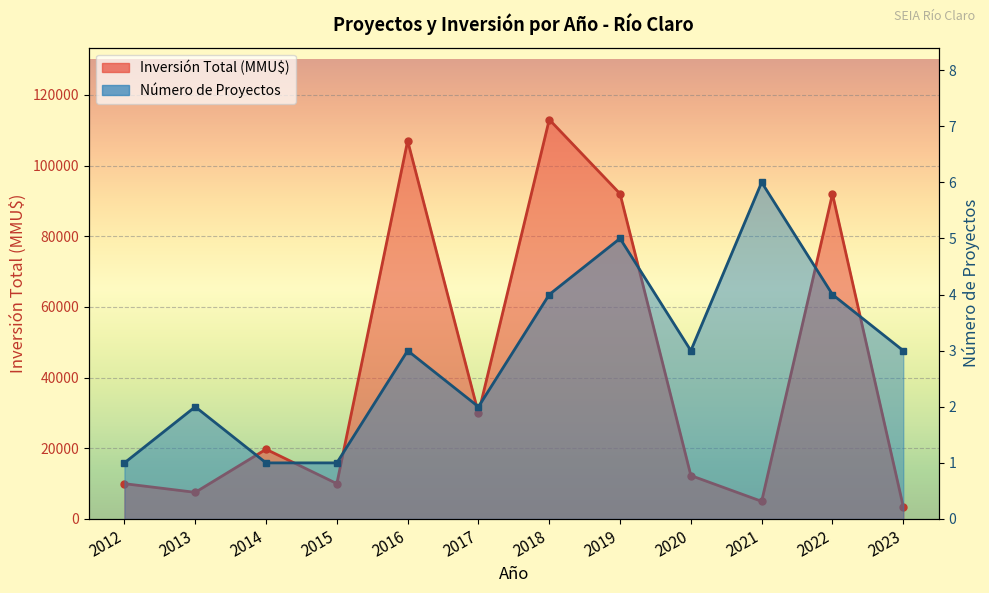

What are all the series names shown in the legend?

Número de Proyectos, Inversión Total (MMU$)